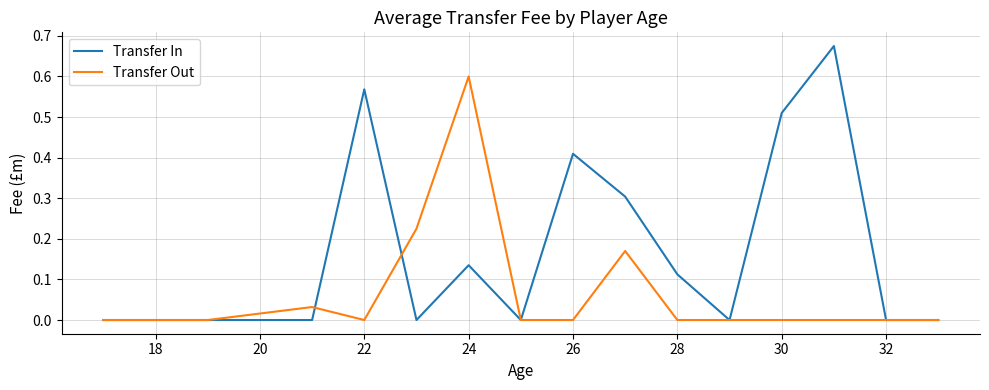

Does the chart have visible grid lines?

Yes